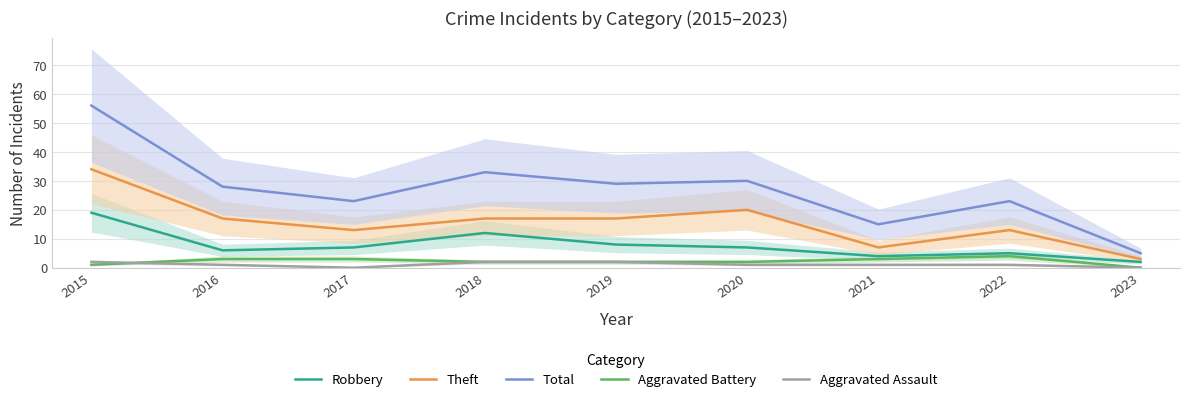

Rank the categories by Total value from highest to lowest.

2015, 2018, 2020, 2019, 2016, 2017, 2022, 2021, 2023